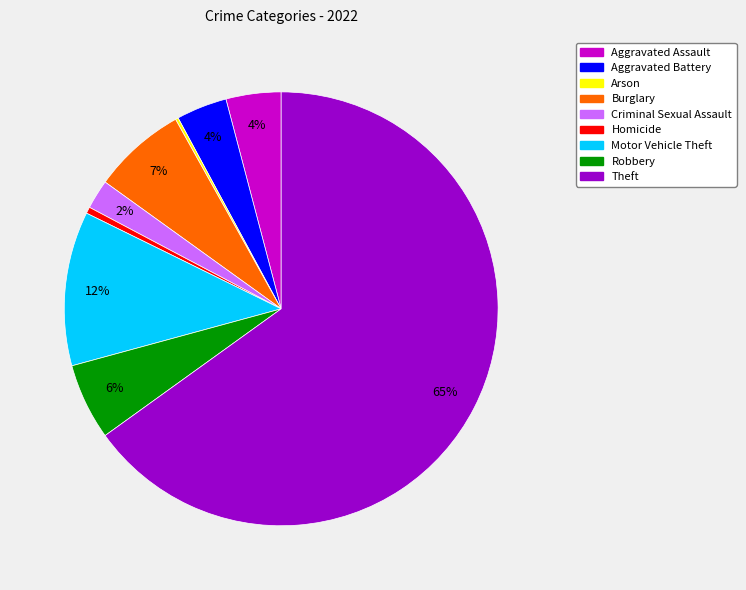

Which slice represents more than half of the pie?

Theft